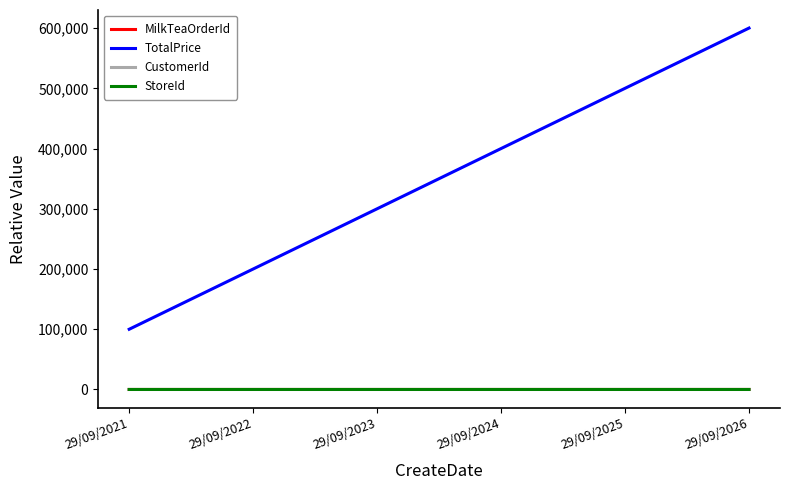

Is it true that CustomerId equals 3 at 29/09/2026?

False